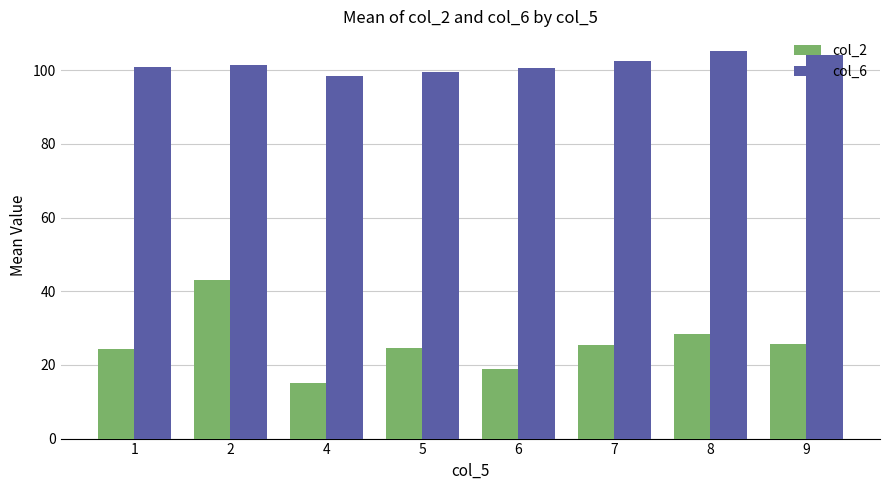

Between 1 and 8, which series saw the biggest shift?

col_6